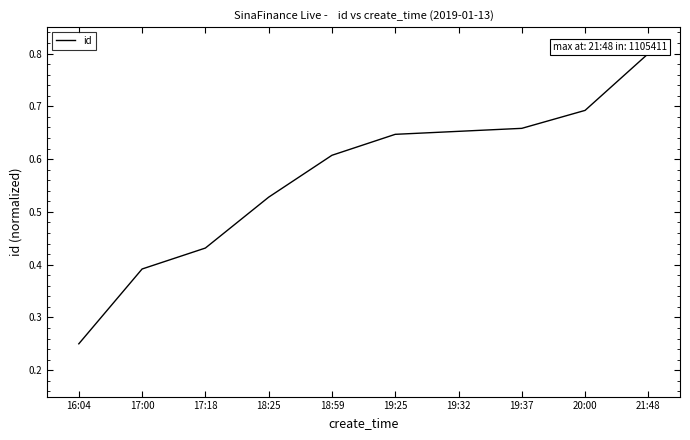

List the labels in order of value, largest first.

21:48, 20:00, 19:37, 19:32, 19:25, 18:59, 18:25, 17:18, 17:00, 16:04